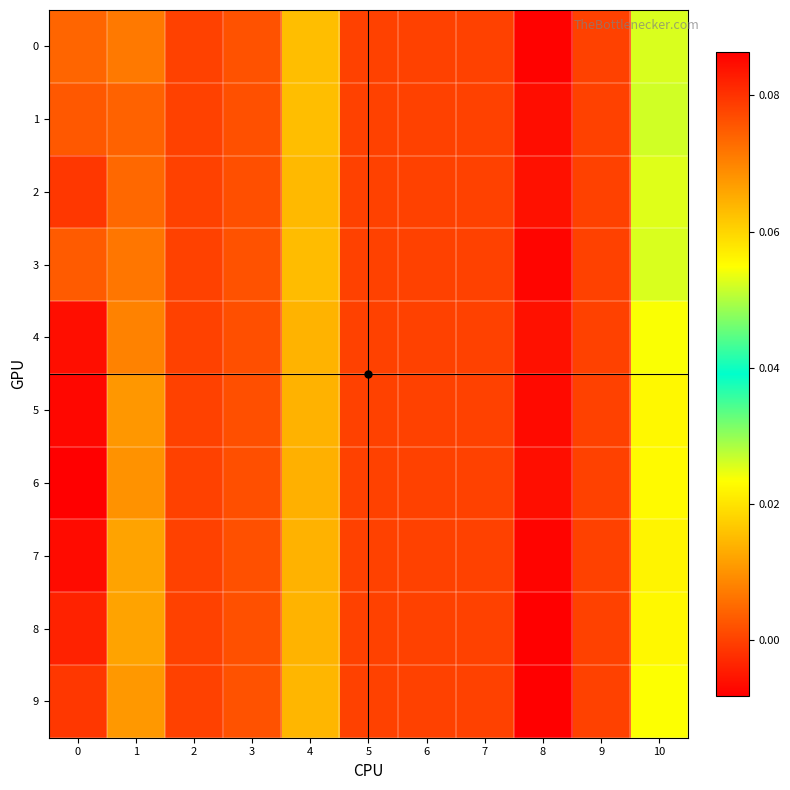

Between 4 and 2, which is larger?

4